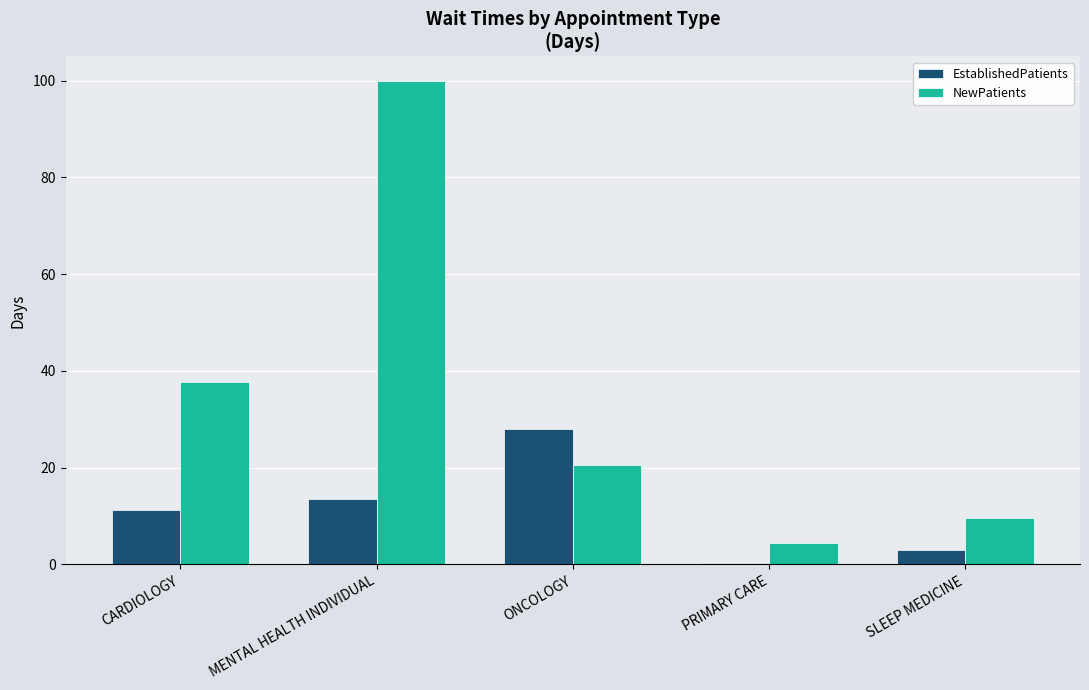

Between MENTAL HEALTH INDIVIDUAL and ONCOLOGY, which series saw the biggest shift?

NewPatients